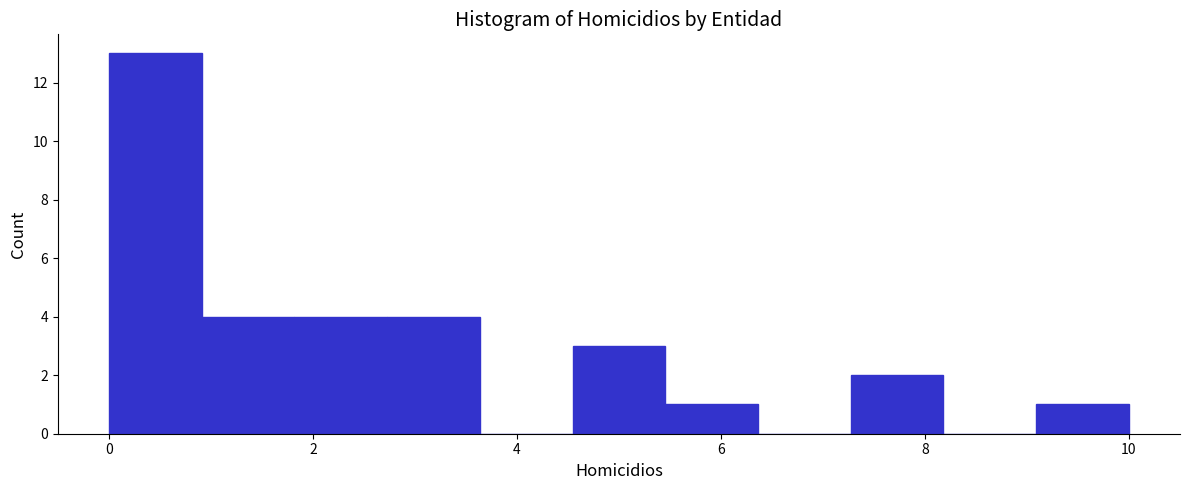

What is the height of the bar covering 1.8 to 2.8 on the x-axis? Neither the bar edges nor the heights are printed on the chart, so give them approximately, as read against the axes.

4